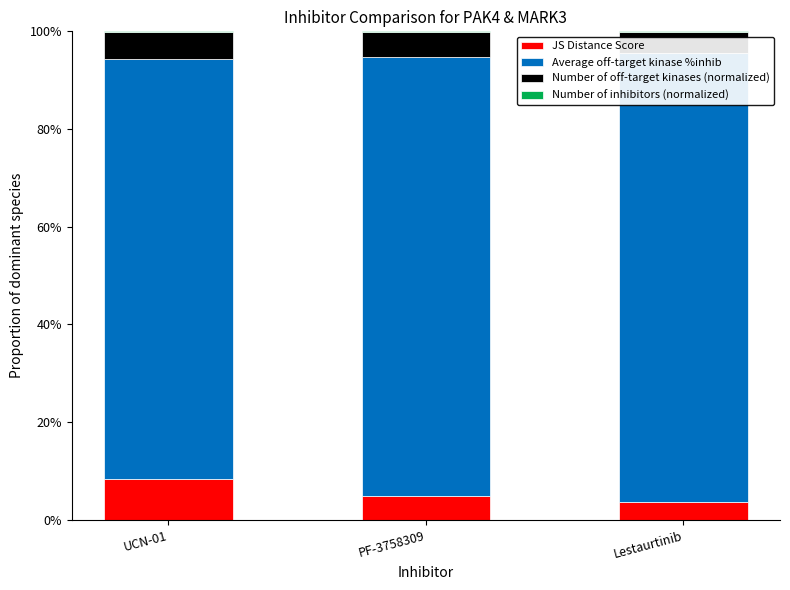

What is the total value across all series at UCN-01?

1.0